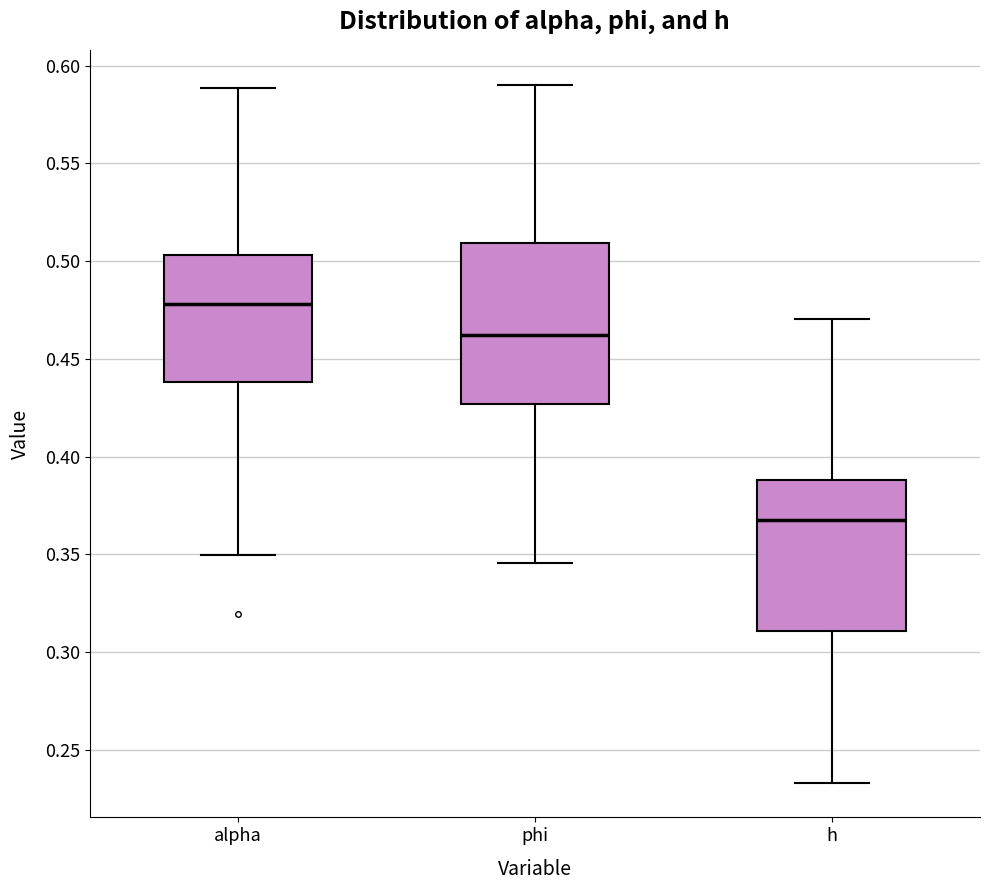

Where does the median line of the box for phi sit on the y-axis? The values are not printed on the chart, so give them approximately, as read against the axis.

0.460